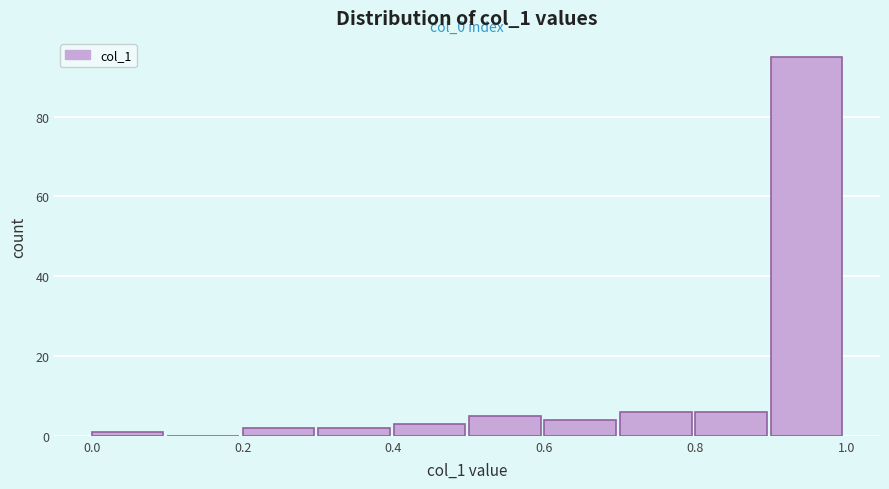

Which range on the x-axis has the tallest bar?

0.9 to 1.0